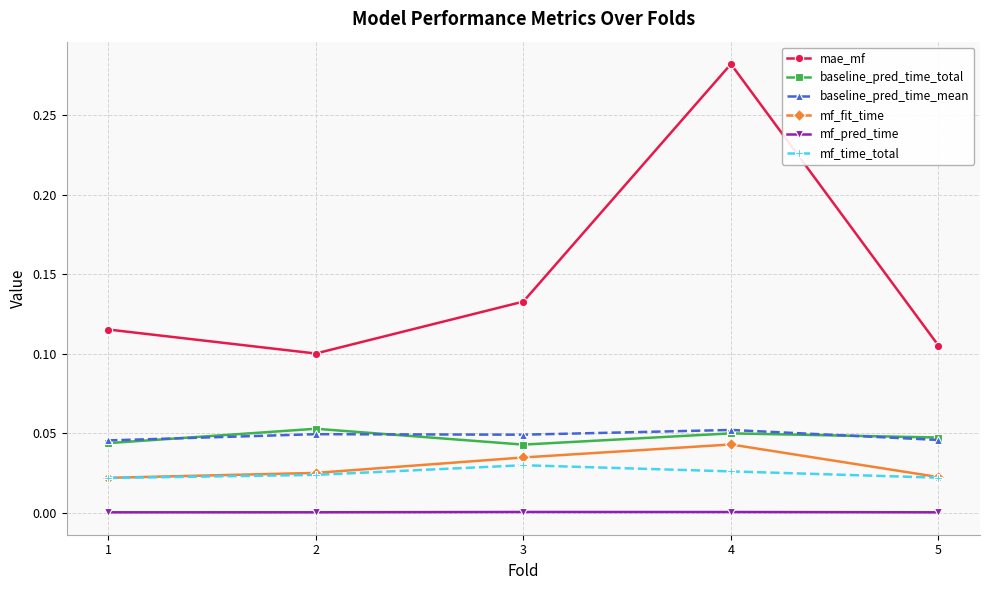

Does the chart display data point markers on the line(s)?

Yes